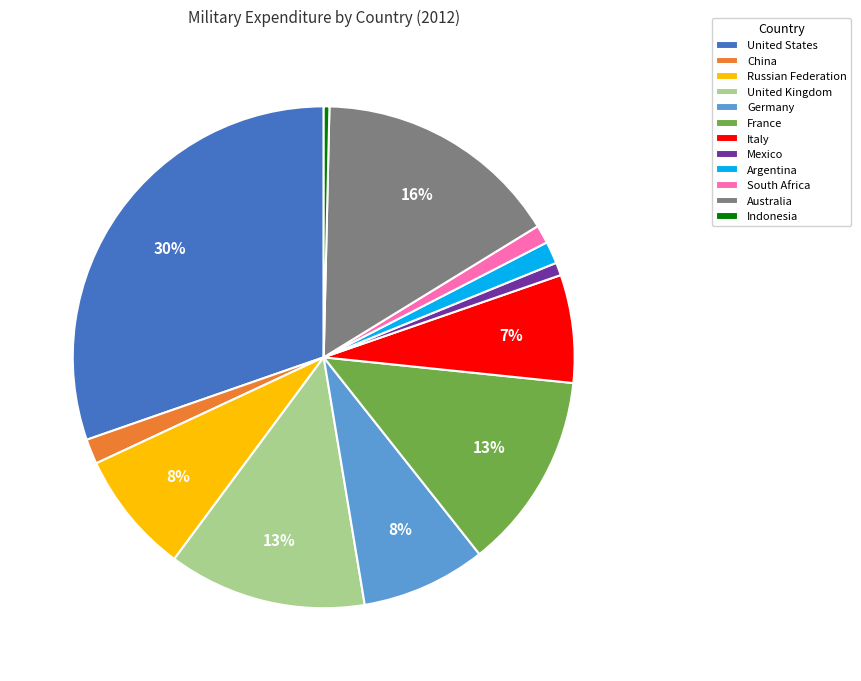

Approximately how many times larger is the value at Italy compared to Russian Federation?

0.9